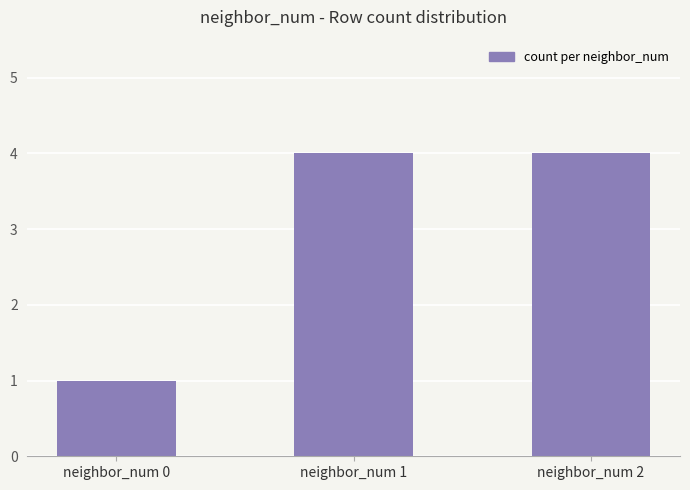

Reading left to right, extract all data points from this chart.

1	4	4